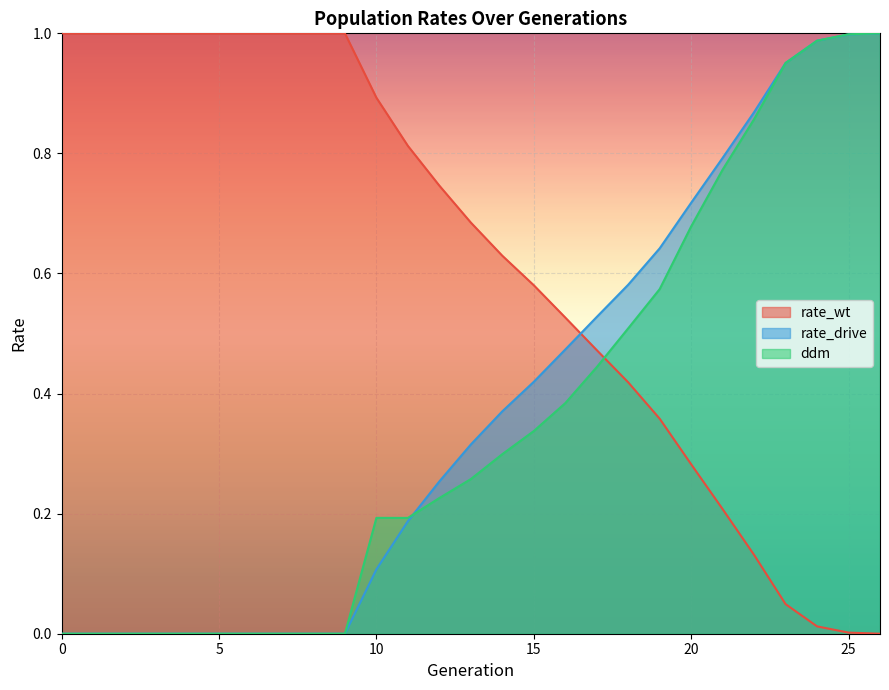

Does the chart display data point markers on the line(s)?

No